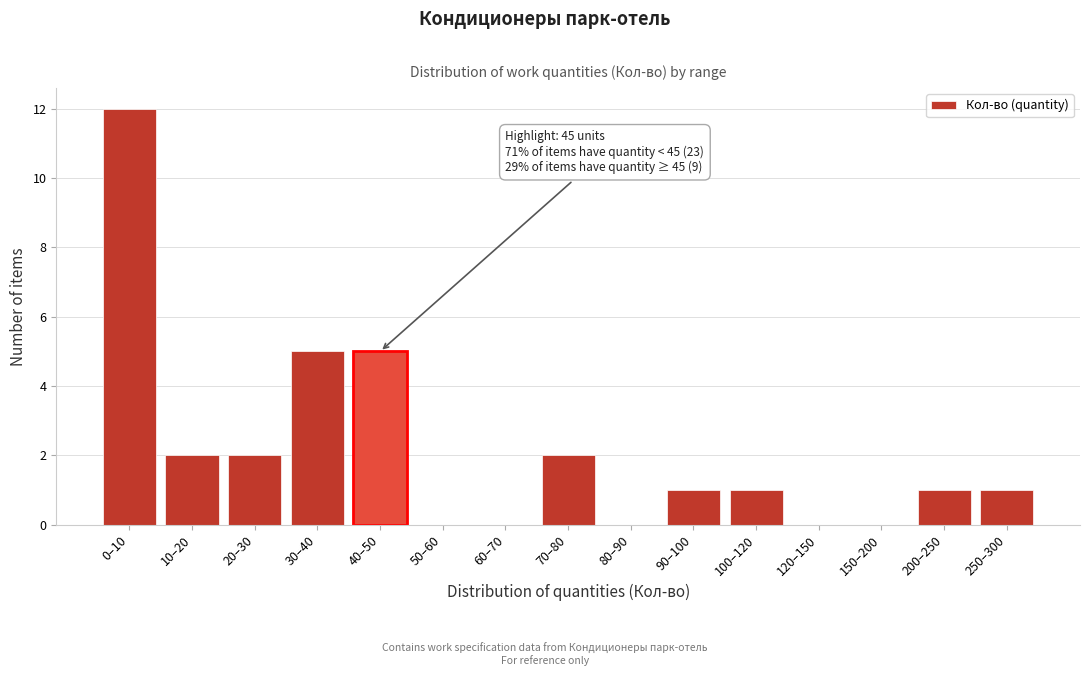

Reading left to right, extract all data points from this chart.

0–10=12	10–20=2	20–30=2	30–40=5	40–50=5	50–60=0	60–70=0	70–80=2	80–90=0	90–100=1	100–120=1	120–150=0	150–200=0	200–250=1	250–300=1